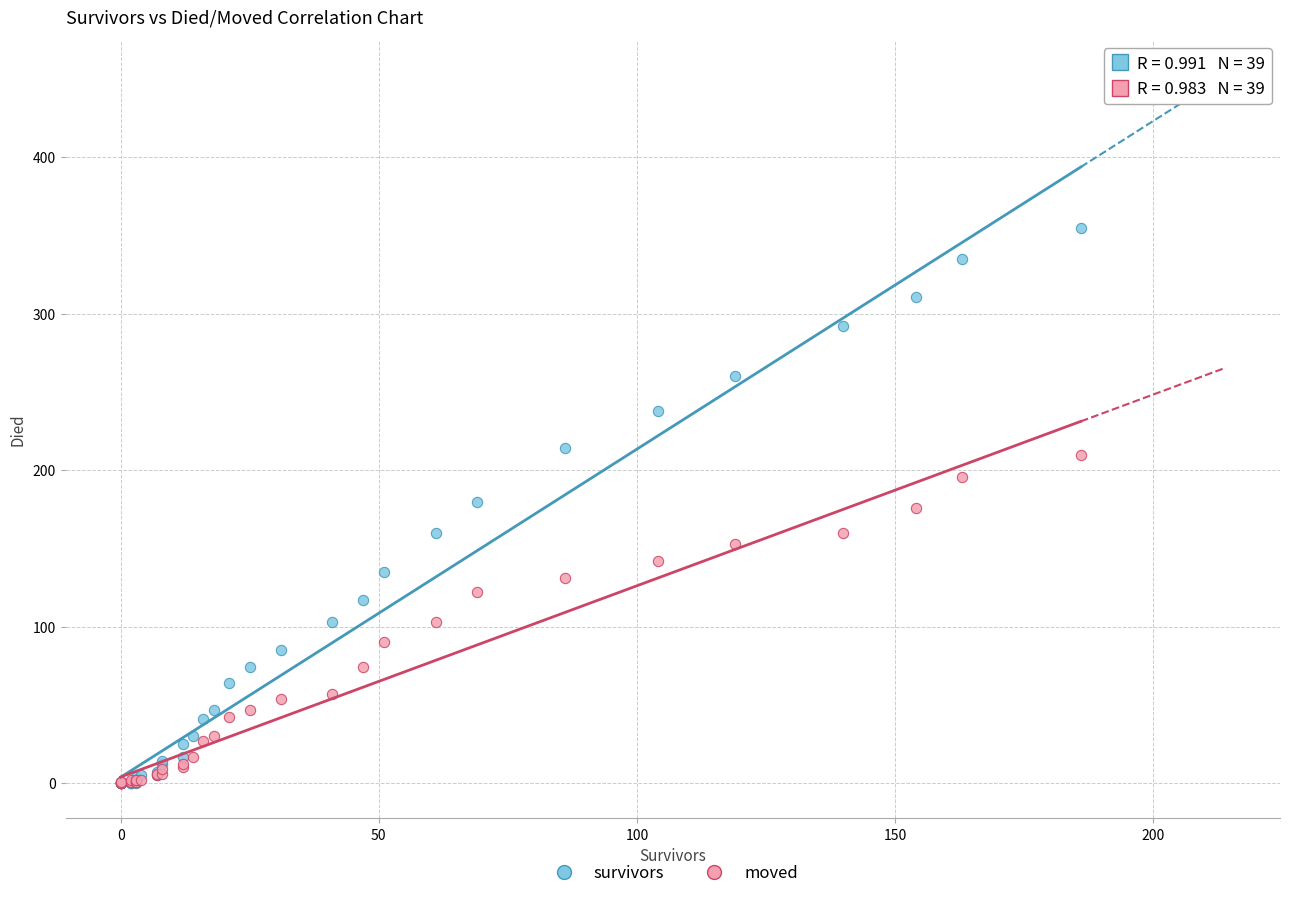

Which series reaches the maximum Y coordinate?

survivors